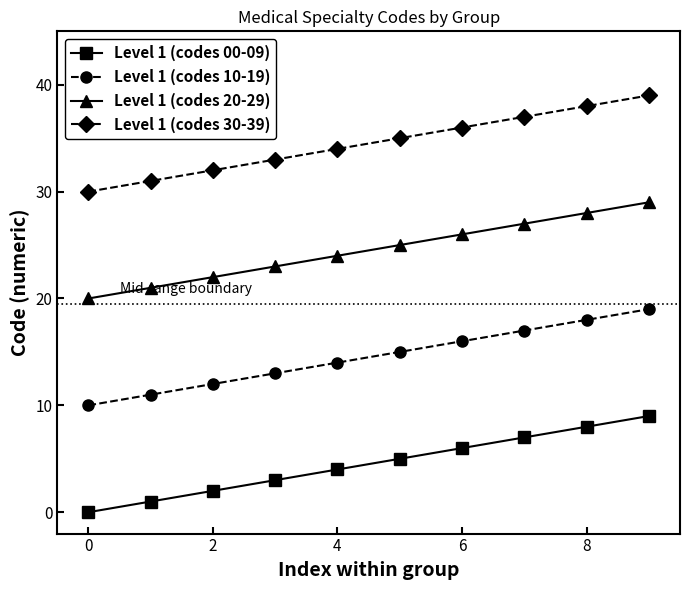

True or false: Level 1 (codes 10-19) has more than 2 interior local peaks.

False